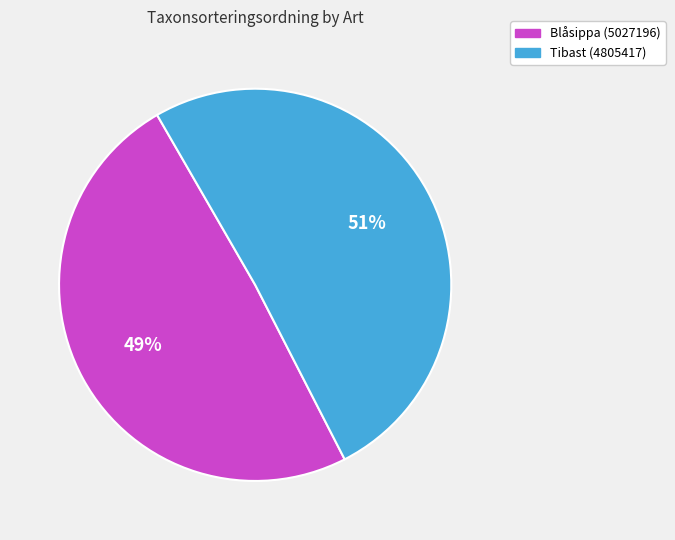

Do Tibast (4805417) and Blåsippa (5027196) together represent more than half of the pie?

Yes